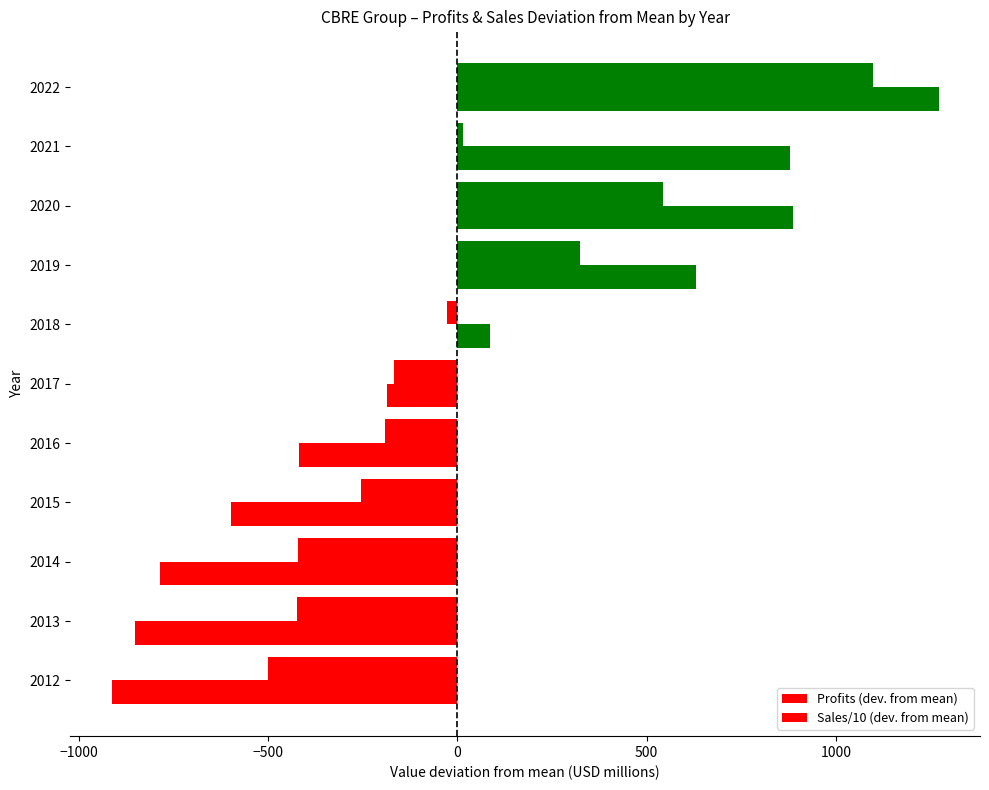

How many negative values does the Sales/10 (dev. from mean) series have?

6